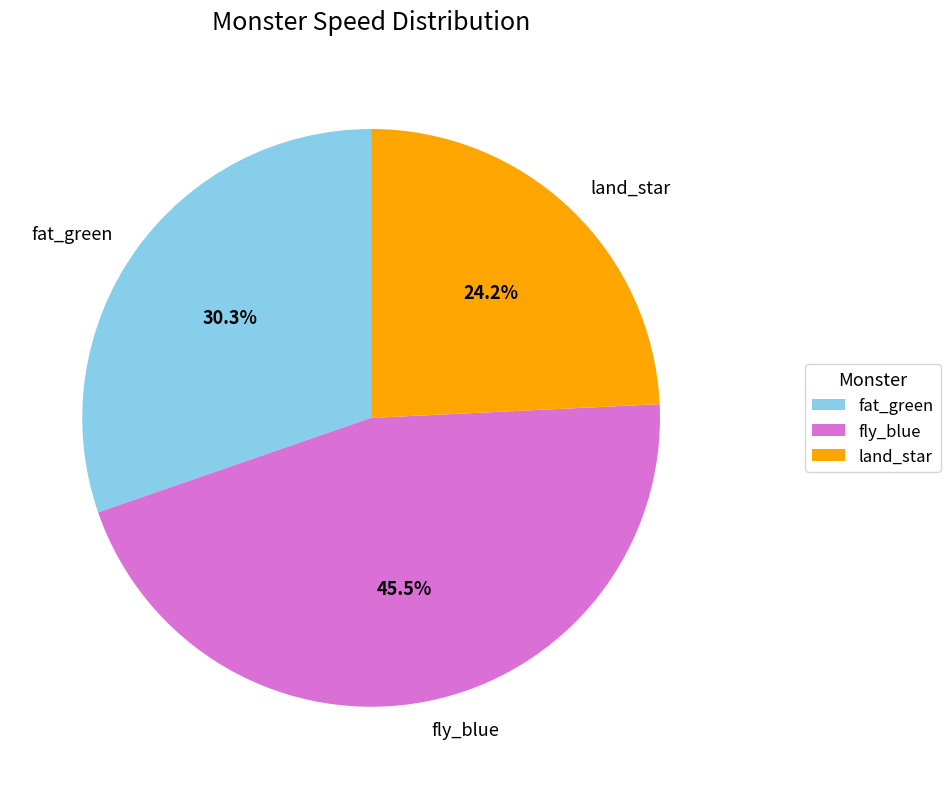

Does any single category account for the majority?

No